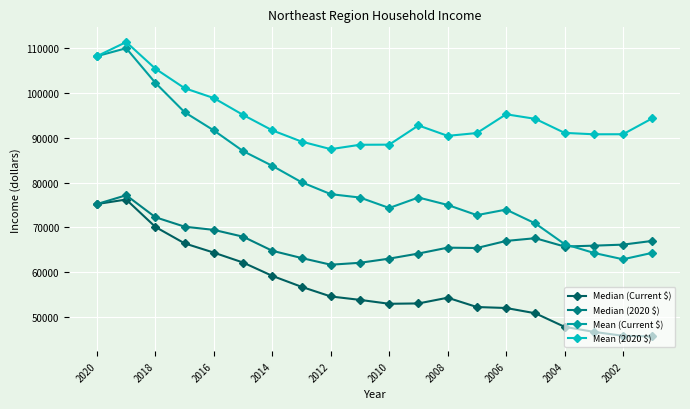

Which series has the largest total across all categories?

Mean (2020 $)